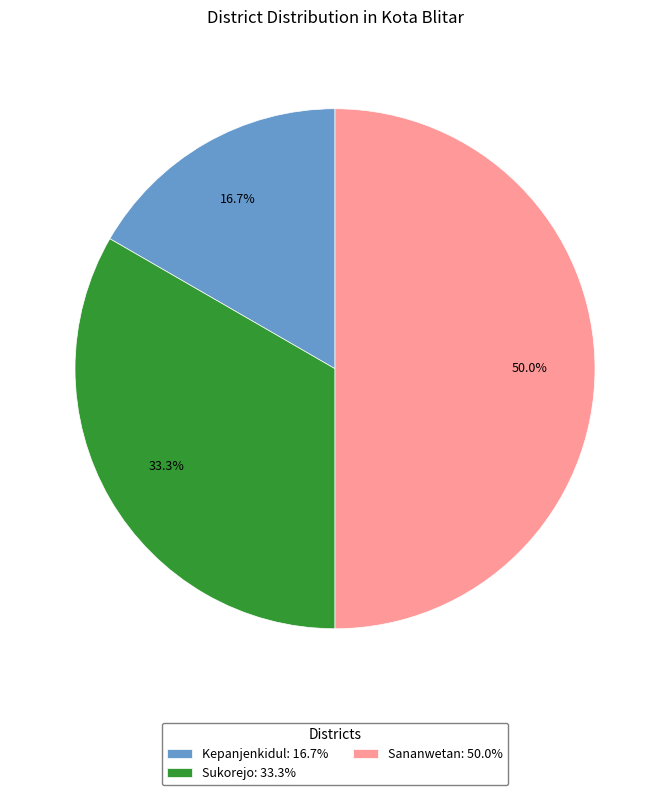

Between Sukorejo: 33.3% and Sananwetan: 50.0%, which is larger?

Sananwetan: 50.0%